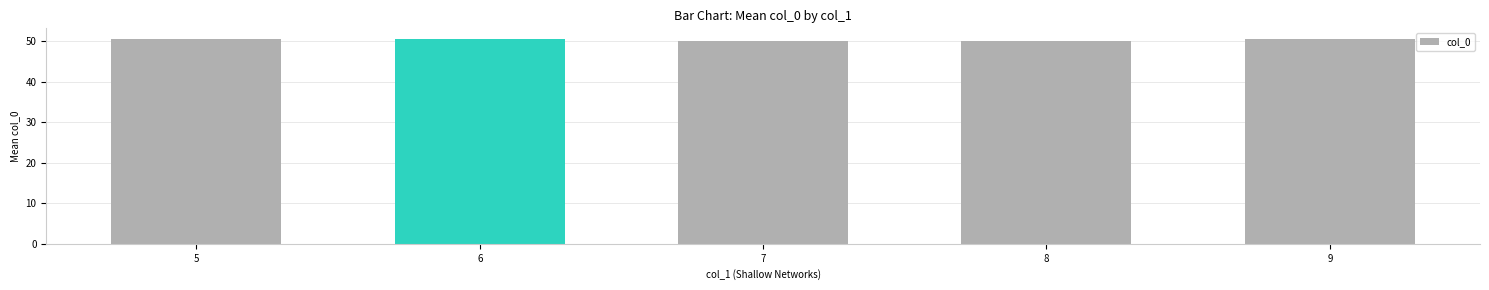

Count the number of data series in this chart.

1